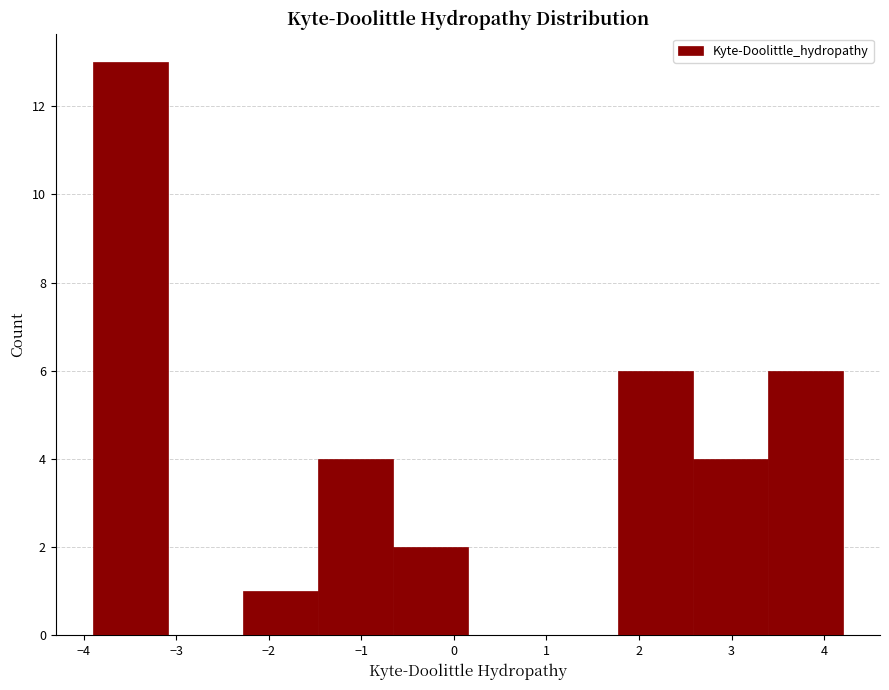

Reading left to right, list every bar in this chart as the range it spans on the x-axis followed by its height. Neither the bar edges nor the heights are printed on the chart, so give them approximately, as read against the axes.

-3.90 to -3.09: 13
-3.09 to -2.28: 0
-2.28 to -1.47: 1
-1.47 to -0.66: 4
-0.66 to 0.15: 2
0.15 to 0.96: 0
0.96 to 1.77: 0
1.77 to 2.58: 6
2.58 to 3.39: 4
3.39 to 4.20: 6